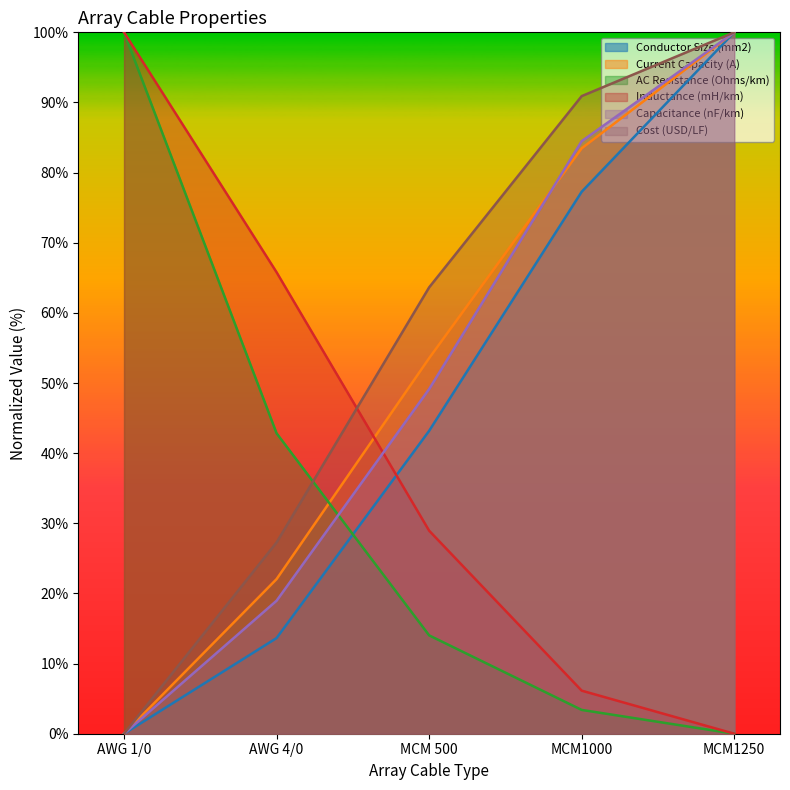

Rank the series by their maximum value, from highest to lowest.

AC Resistance (Ohms/km), Conductor Size (mm2), Current Capacity (A), Inductance (mH/km), Capacitance (nF/km), Cost (USD/LF)